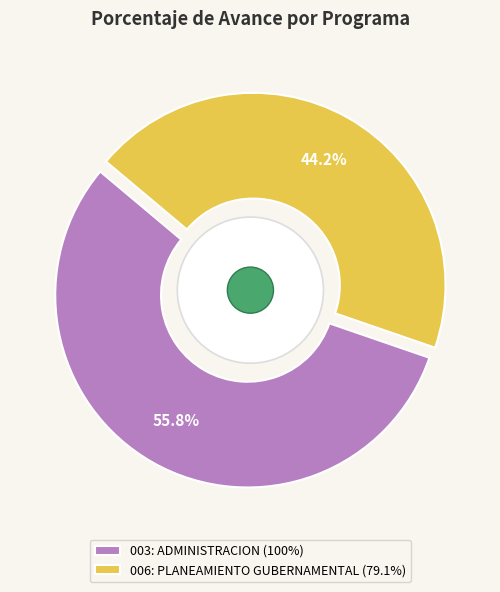

To the nearest percent, what is the average slice percentage?

50%